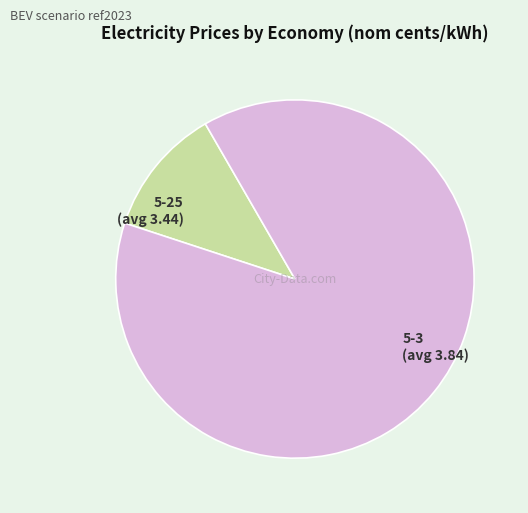

Which slice is the smallest?

5-25